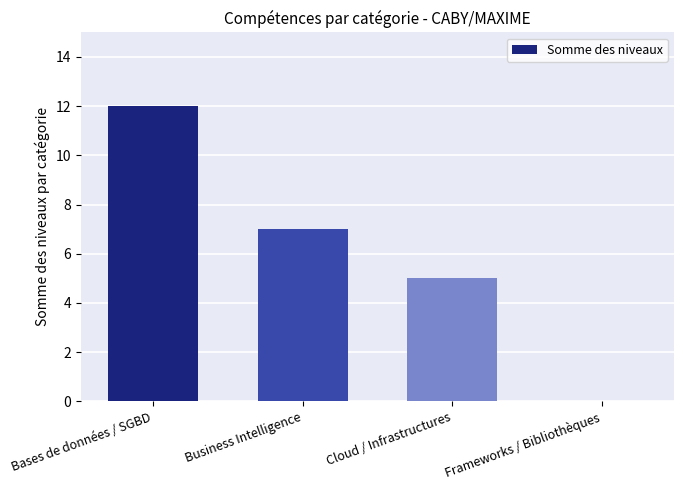

Reading left to right, what are all the values shown in this chart?

12	7	5	0